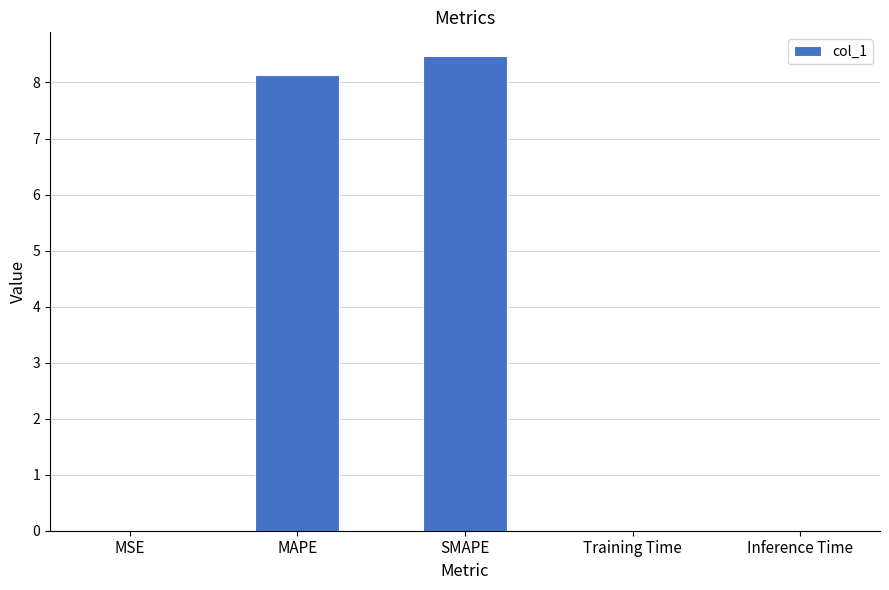

What is the sum of the values at SMAPE and MSE?

8.5